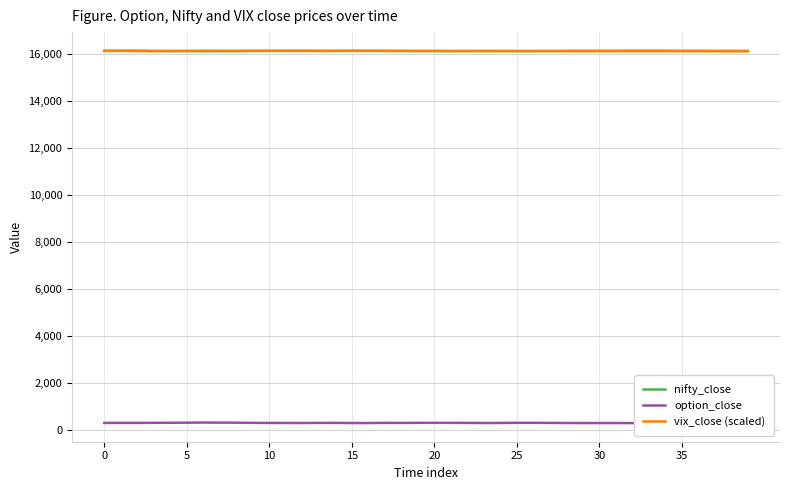

True or false: option_close and vix_close (scaled) intersect in this chart.

False